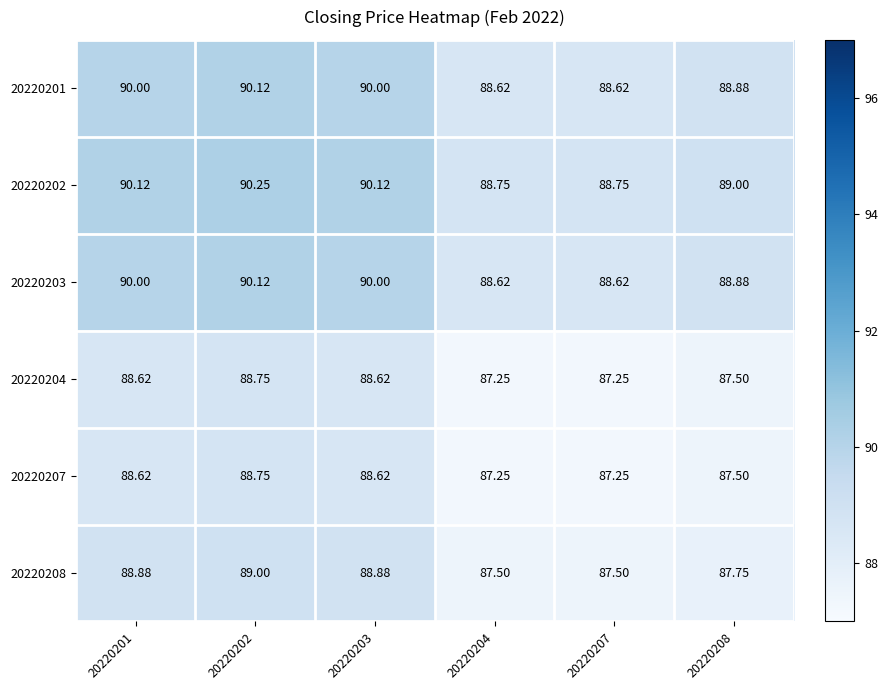

Is the value of 20220208 at 20220203 greater than the value of 20220203 at 20220204?

Yes